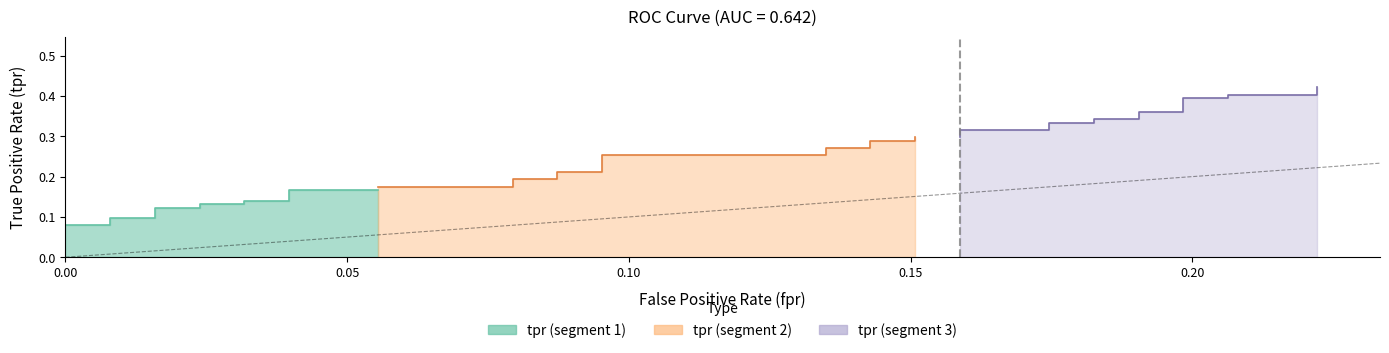

True or false: tpr has a value of 0.0 at 13.

False